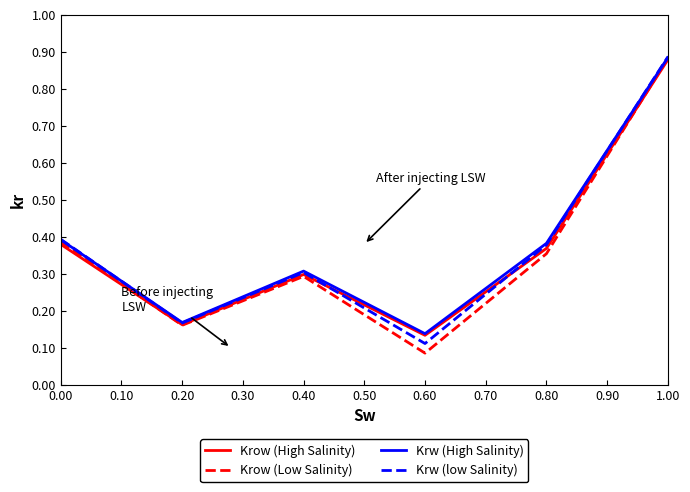

What is the sum of all Krw (low Salinity) values?

2.2